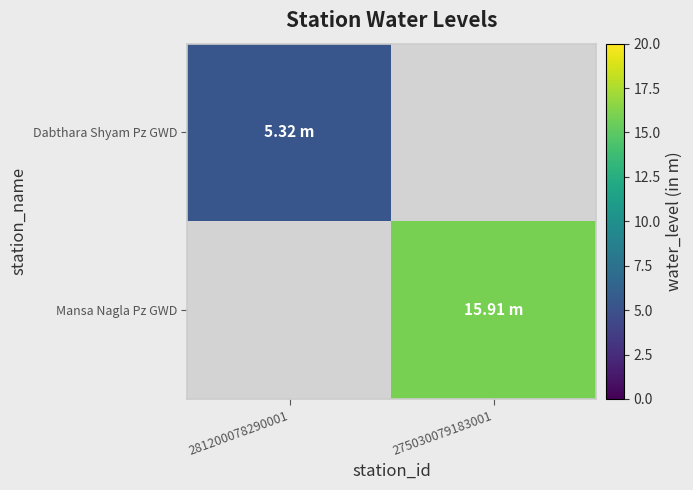

List the labels in order of Dabthara Shyam Pz GWD value, largest first.

281200078290001, 275030079183001